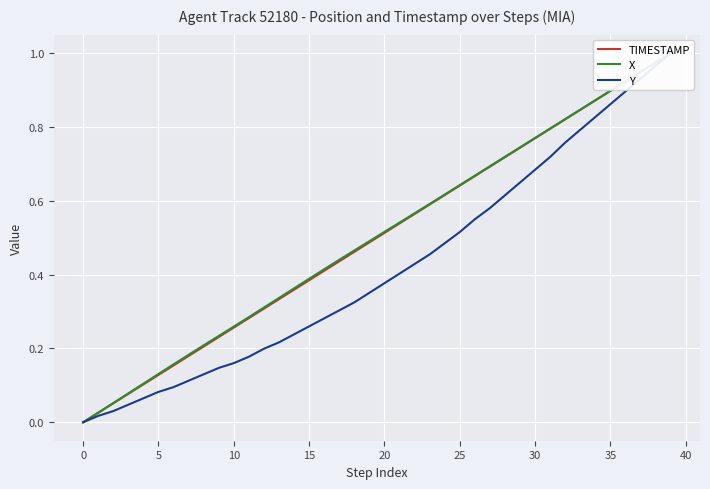

What is the value of the Y point at the 36th from the left?

0.1